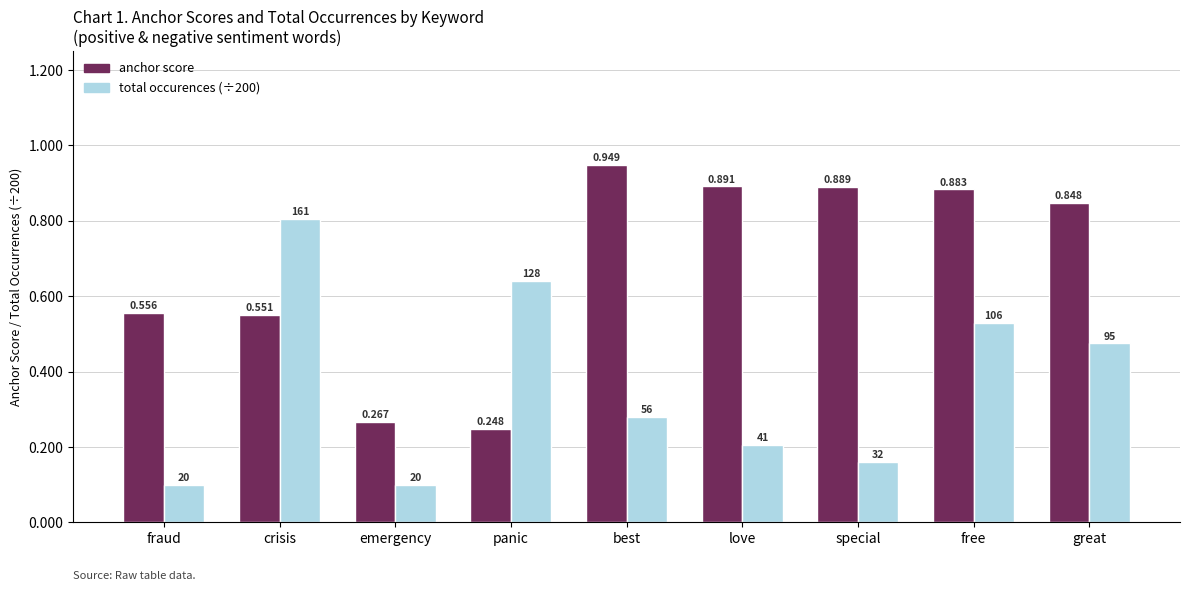

Between panic and special, which series saw the biggest shift?

anchor score